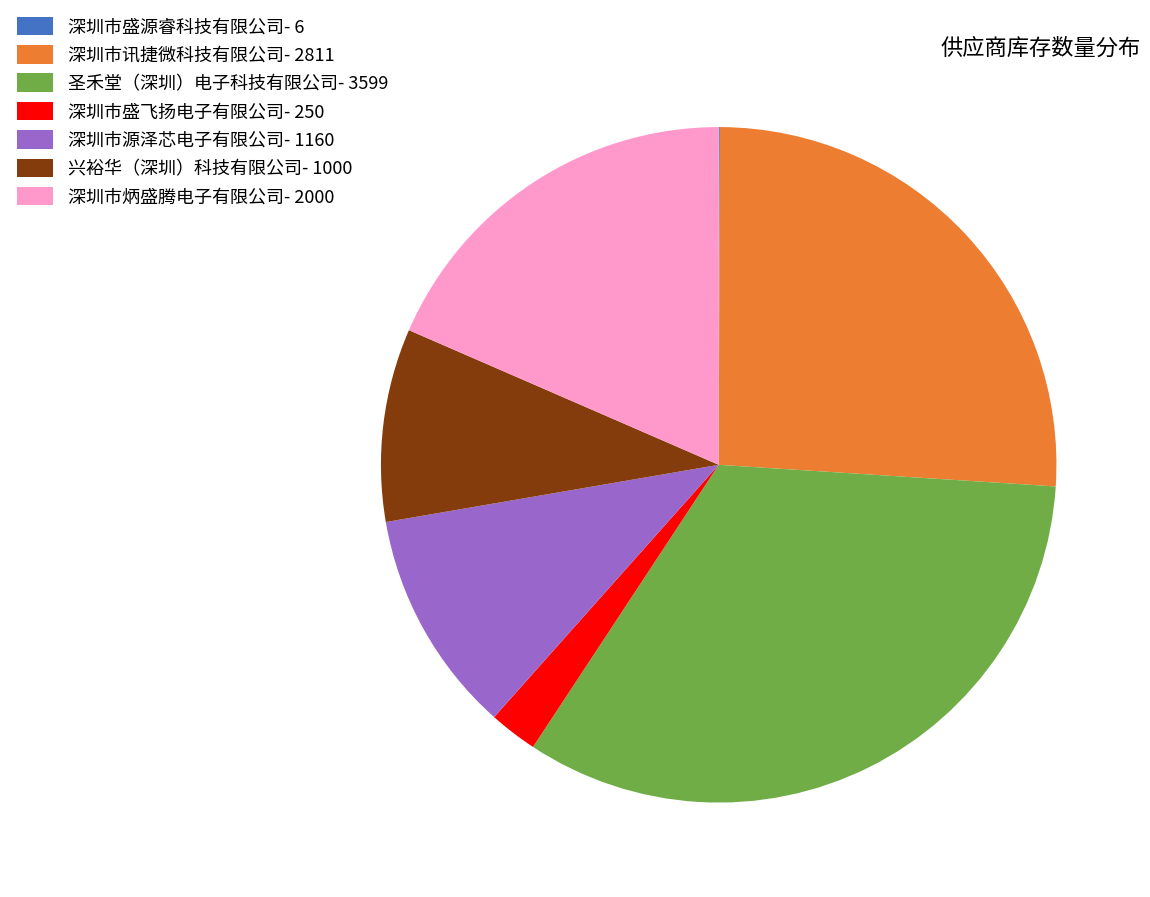

Is there any slice that represents more than half of the pie?

No